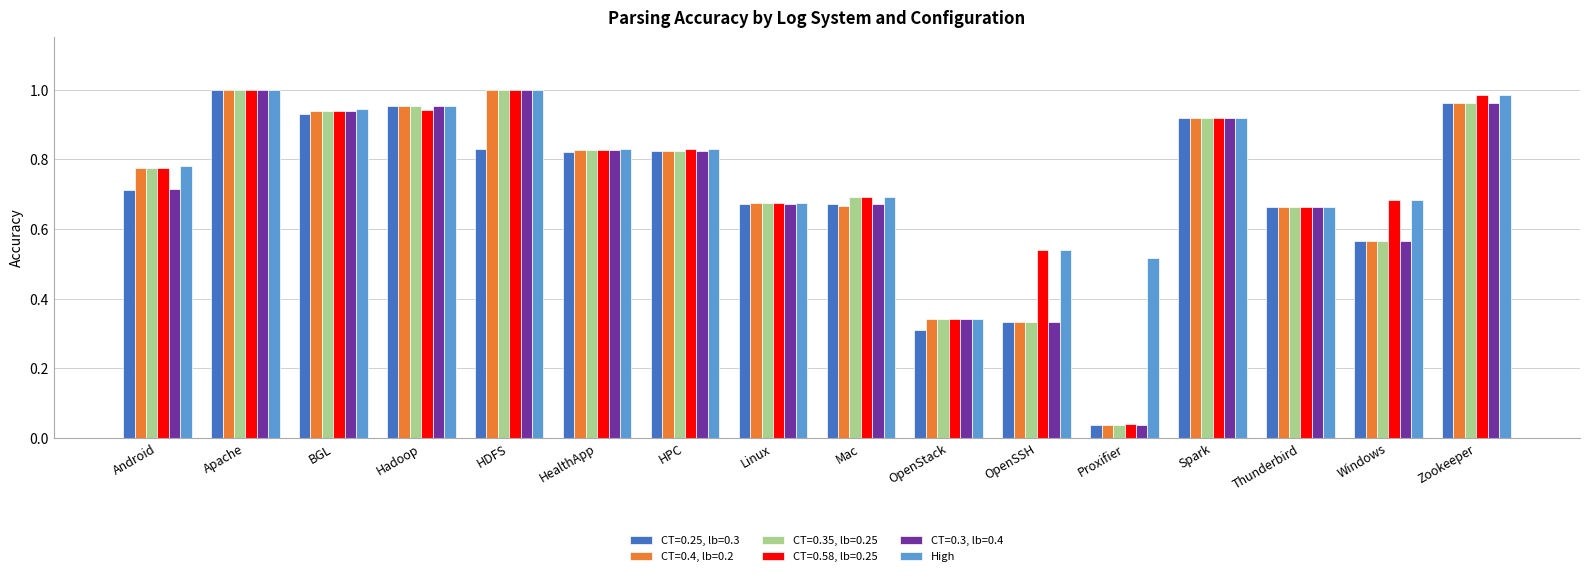

The value of CT=0.35, lb=0.25 at Hadoop is 1.0. True or false?

True